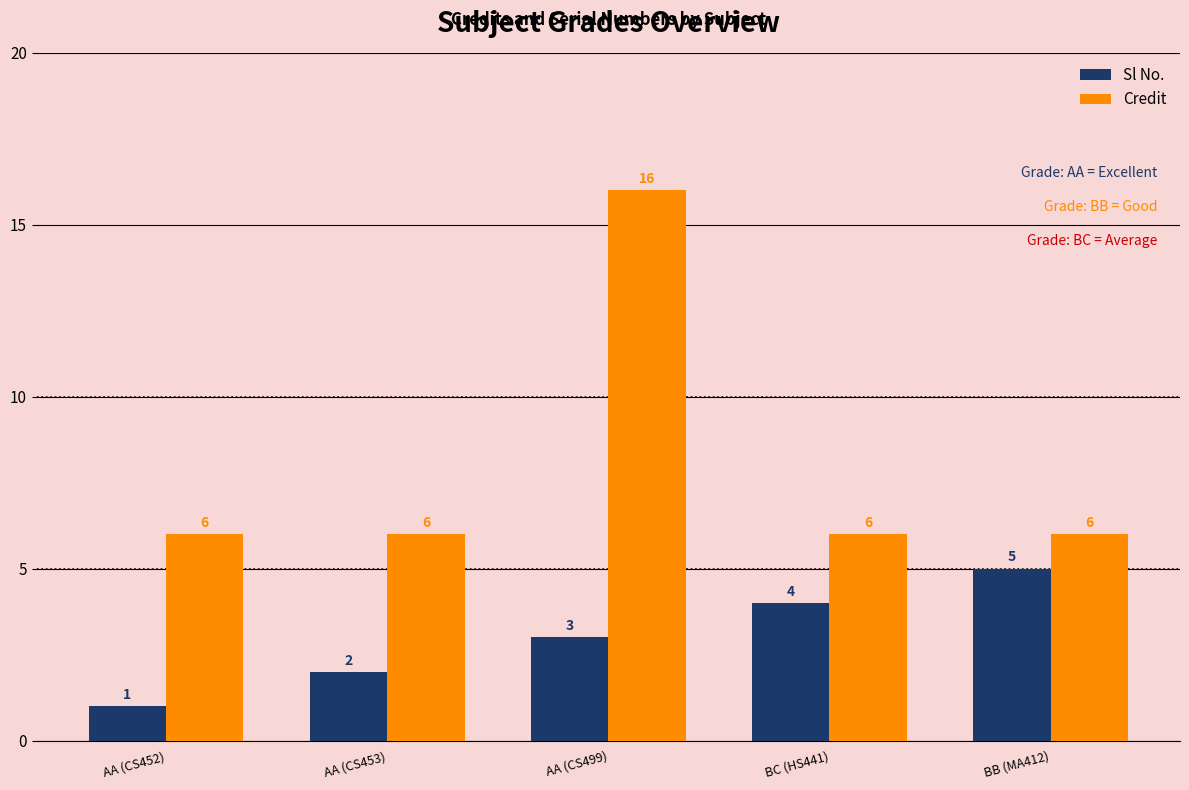

What is the average value of the Sl No. series?

3